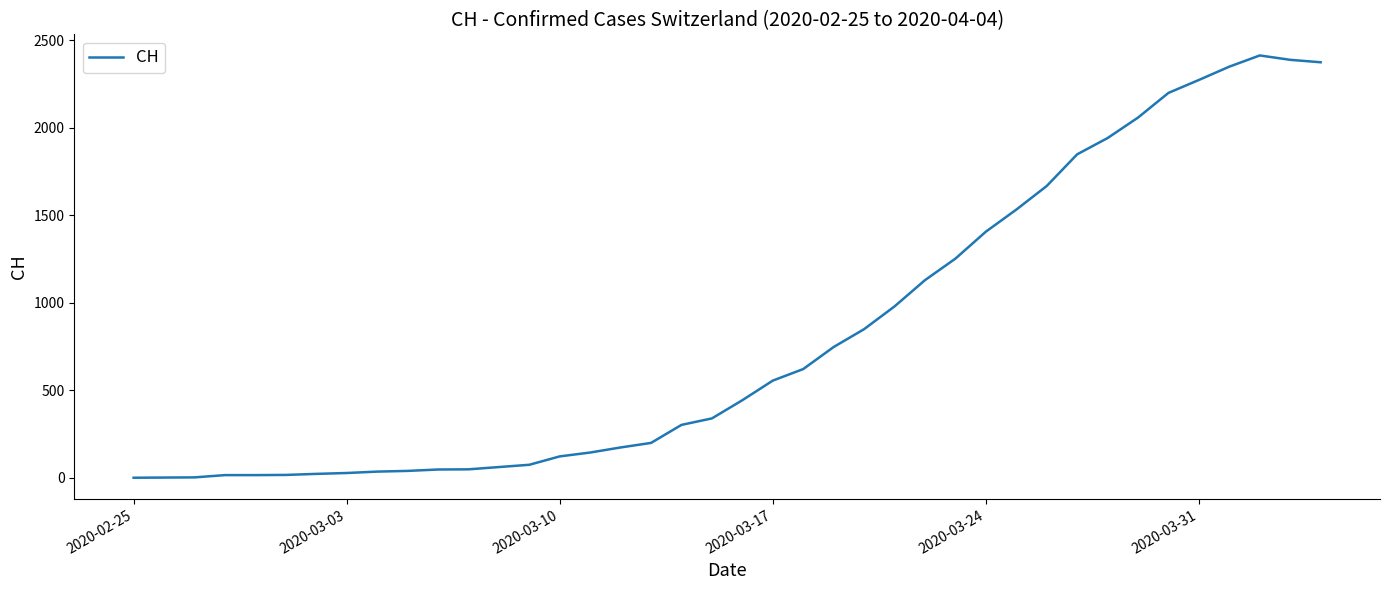

How many series are shown in this chart?

1